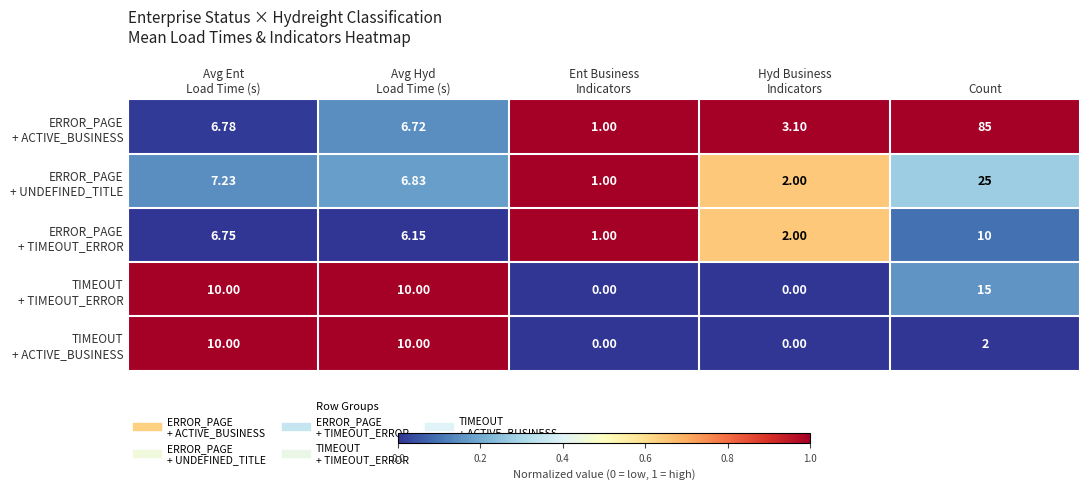

At which category is the sum across all series the highest?

Count